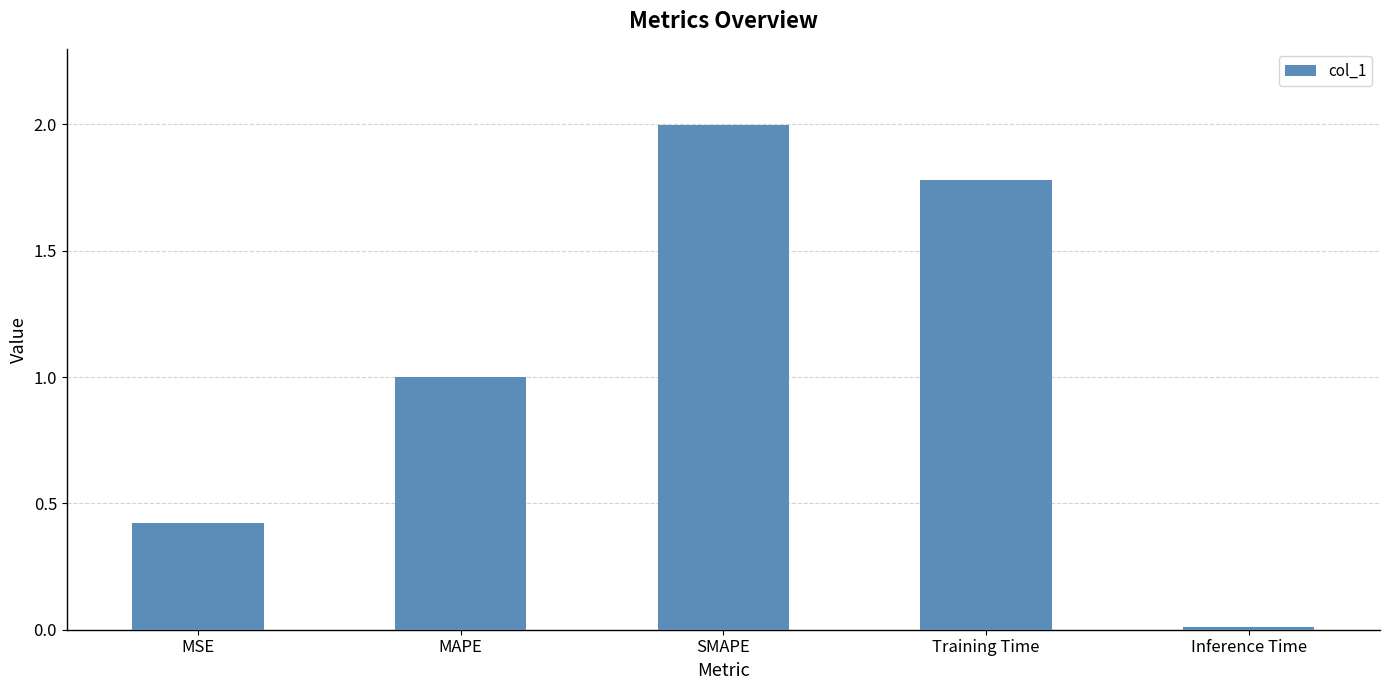

What is the difference between the values at MAPE and SMAPE?

1.0